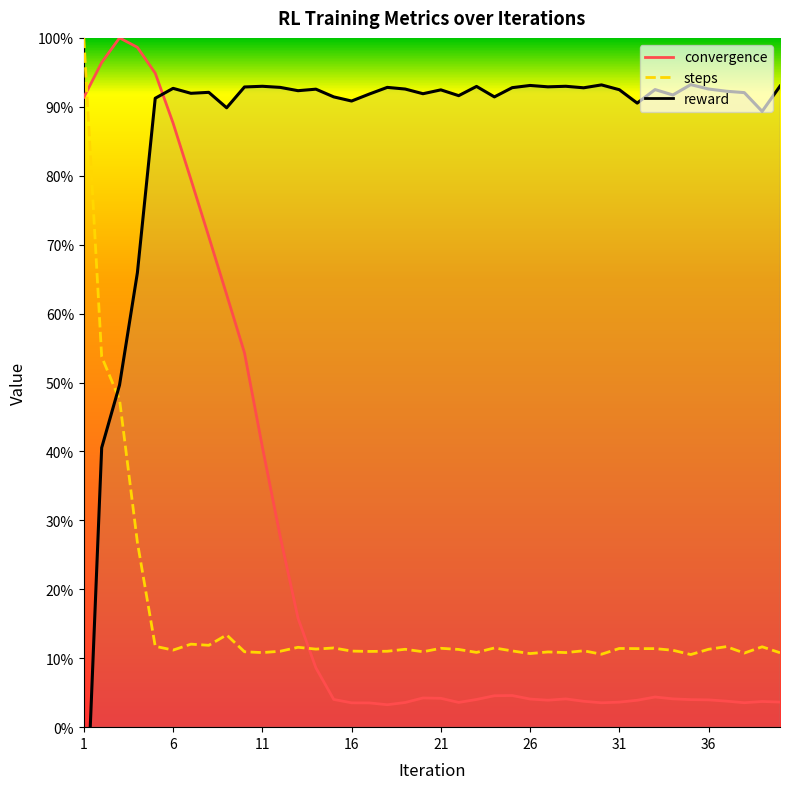

The value of reward at 12 is 92.8. True or false?

True